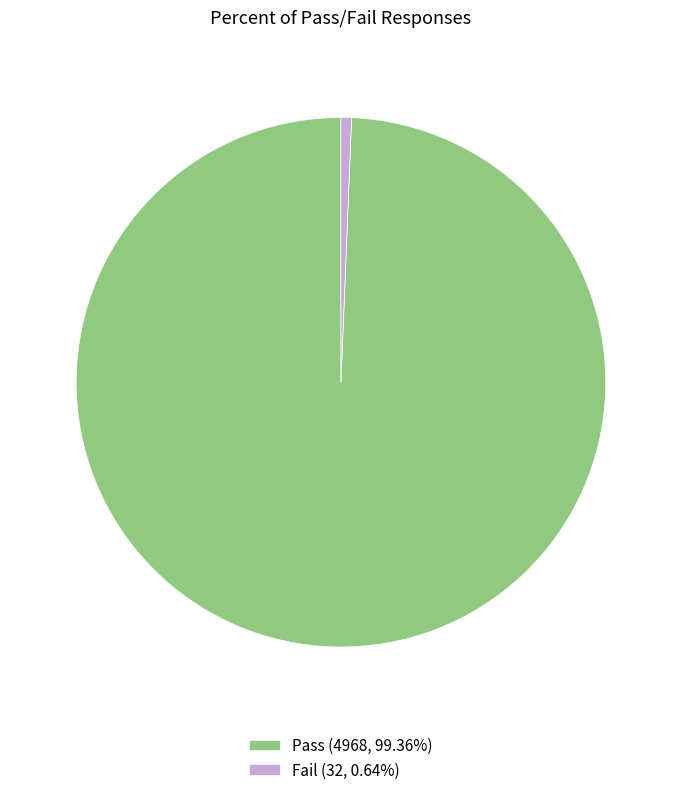

Does Pass (4968, 99.36%) account for over 50% of the chart?

Yes